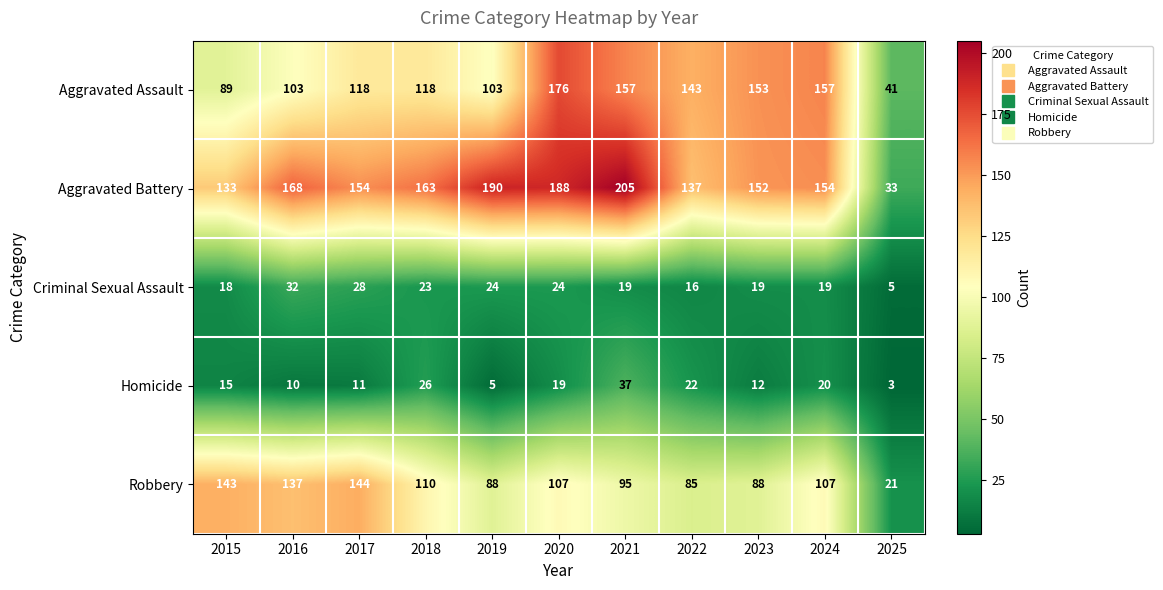

How many series are shown in this chart?

5